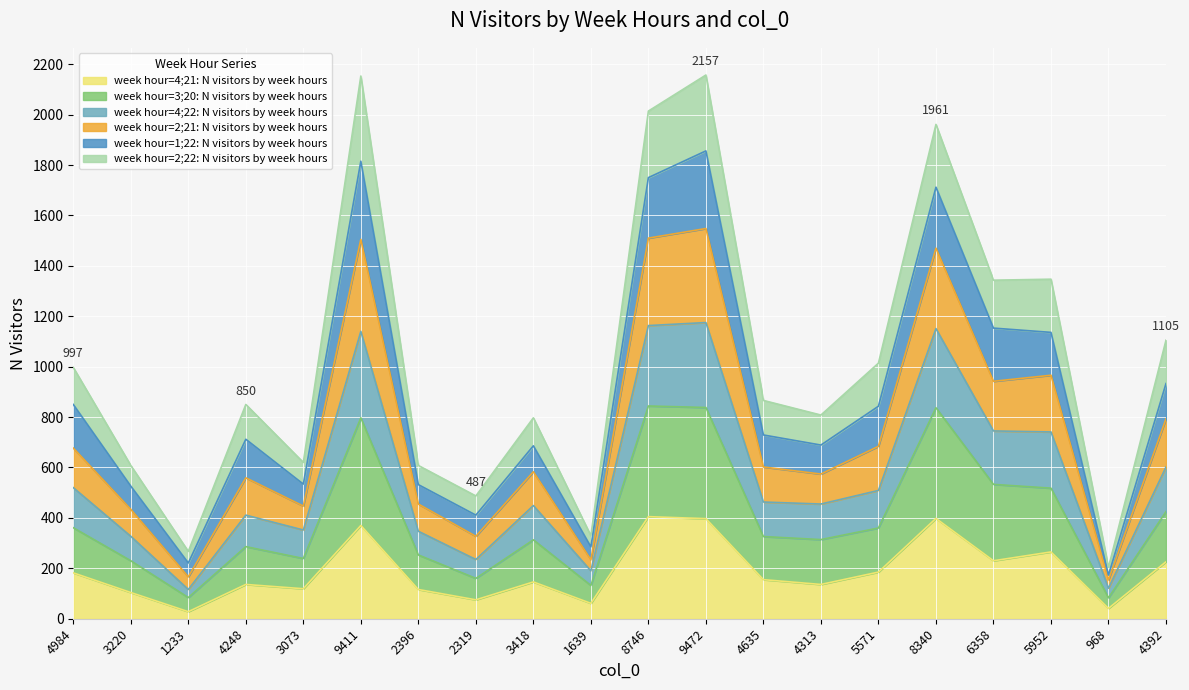

What is the total value across all series at 3418?

797